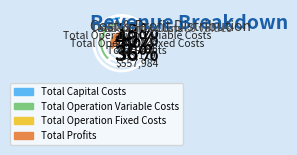

What is the change in value from Total Operation Variable Costs to Total Profits?

-56263.8